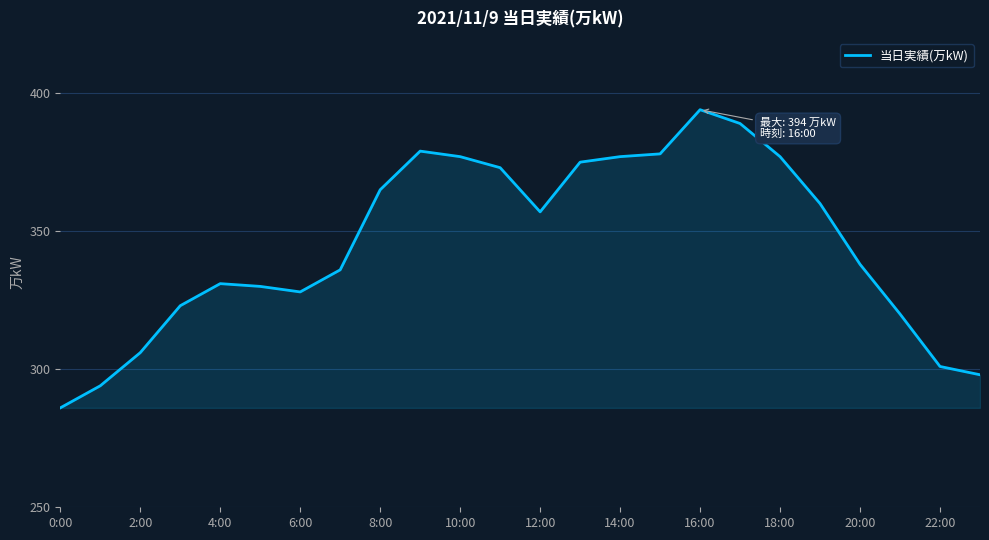

What is the difference between the maximum and minimum values?

108